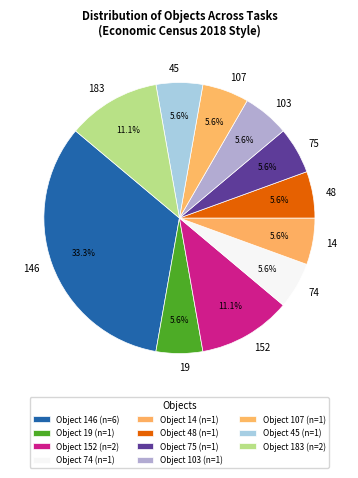

What percentage is NOT represented by 14?

94.4%